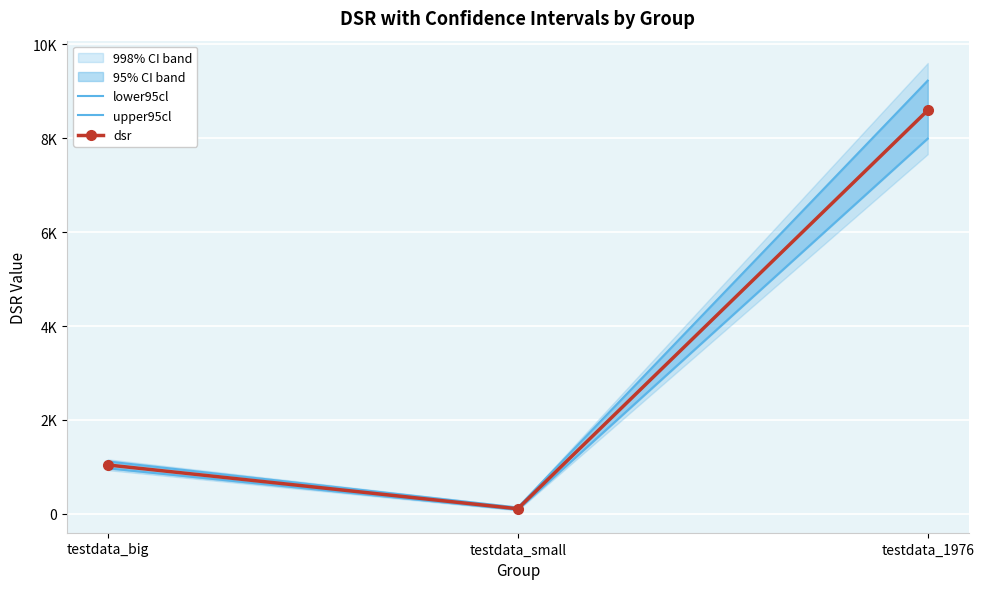

What is the sum of the upper95cl values at testdata_big and testdata_1976?

10343.1